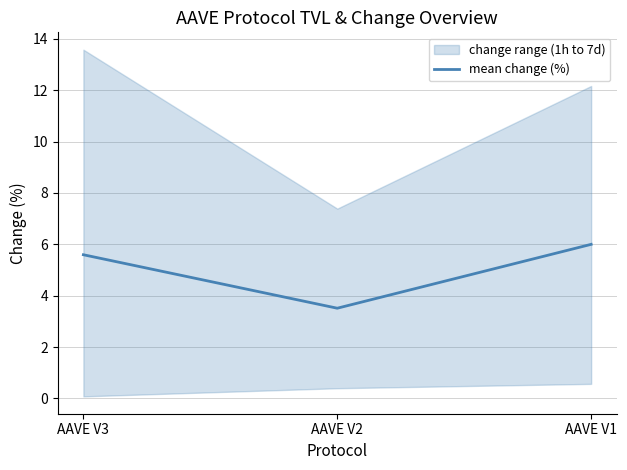

What is the change in value from AAVE V2 to AAVE V1?

+2.5